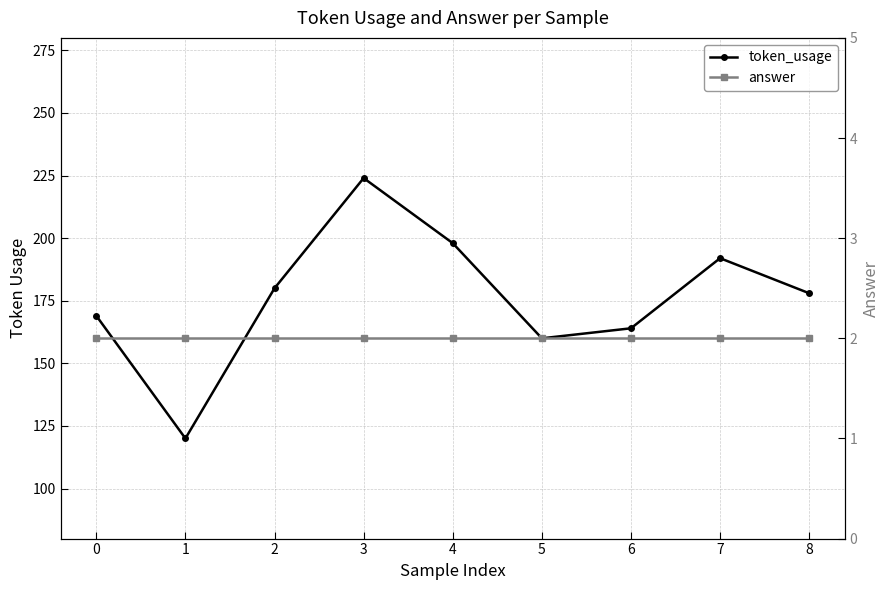

True or false: answer and token_usage intersect in this chart.

False